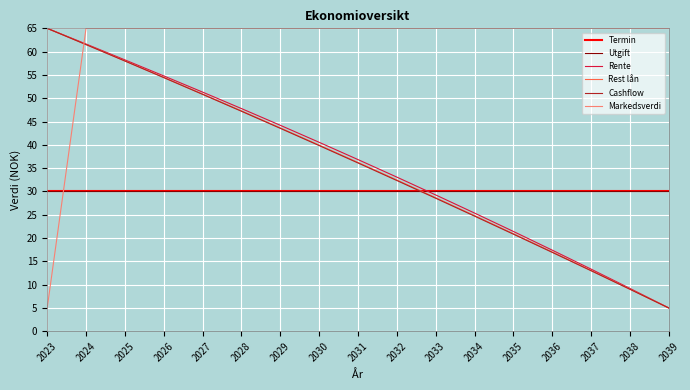

Is it true that Rest lån equals 3.0 at 2039?

False